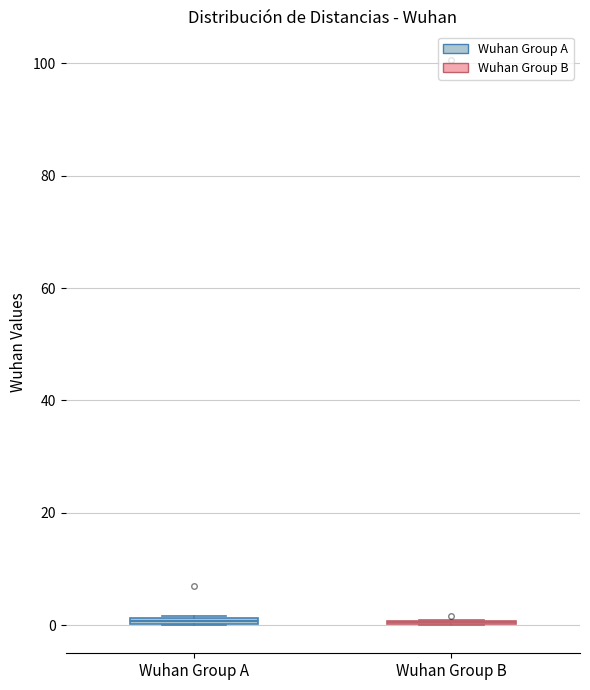

Where is the upper edge of the box for Wuhan Group A on the y-axis? The values are not printed on the chart, so give them approximately, as read against the axis.

2